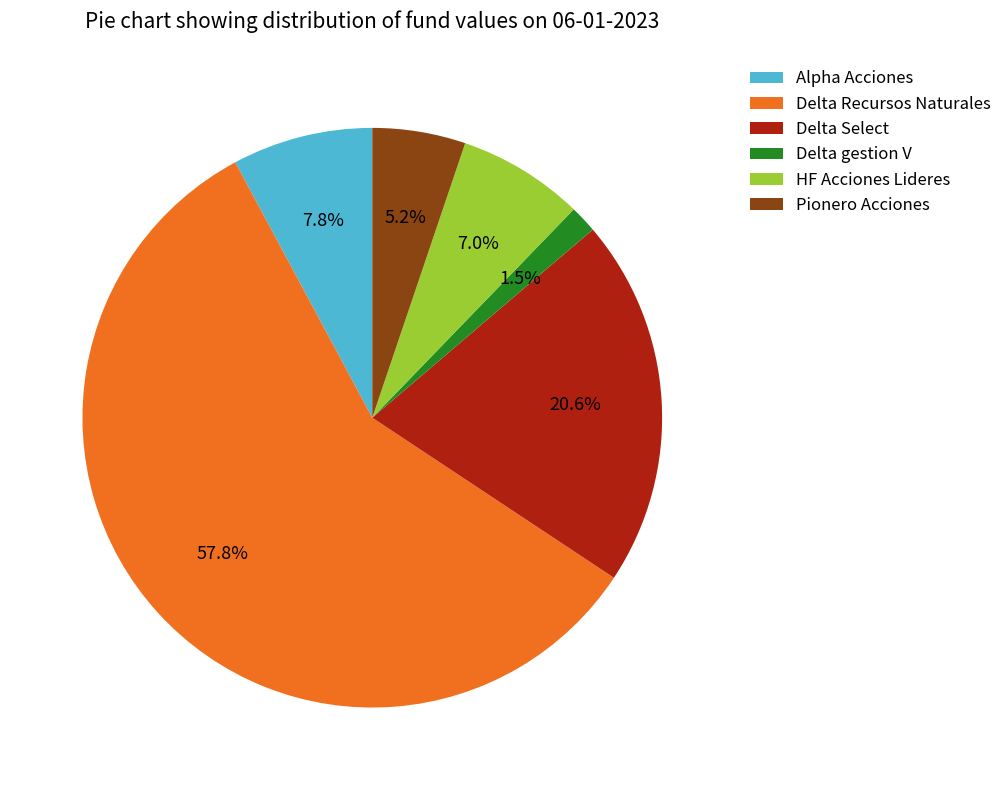

What is the ratio of the value at Pionero Acciones to the value at Alpha Acciones?

0.7